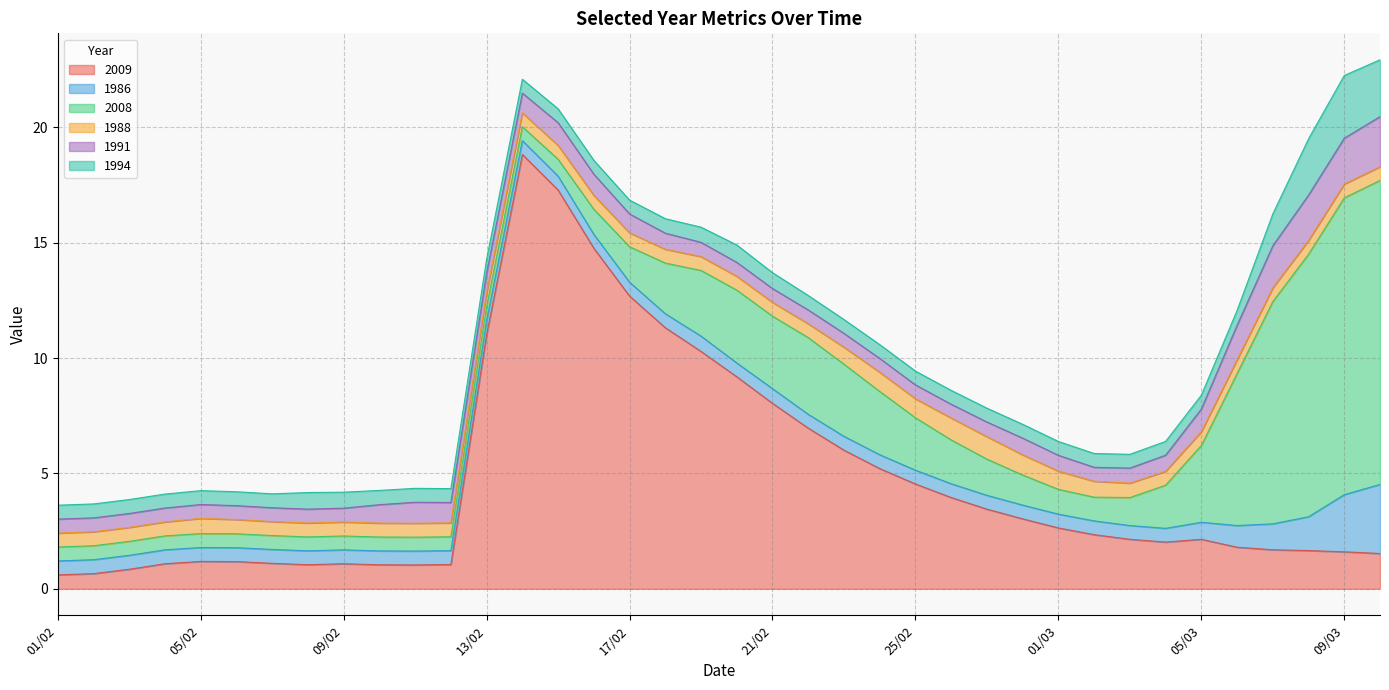

True or false: 1991 has a value of 0.2 at 27/02.

False